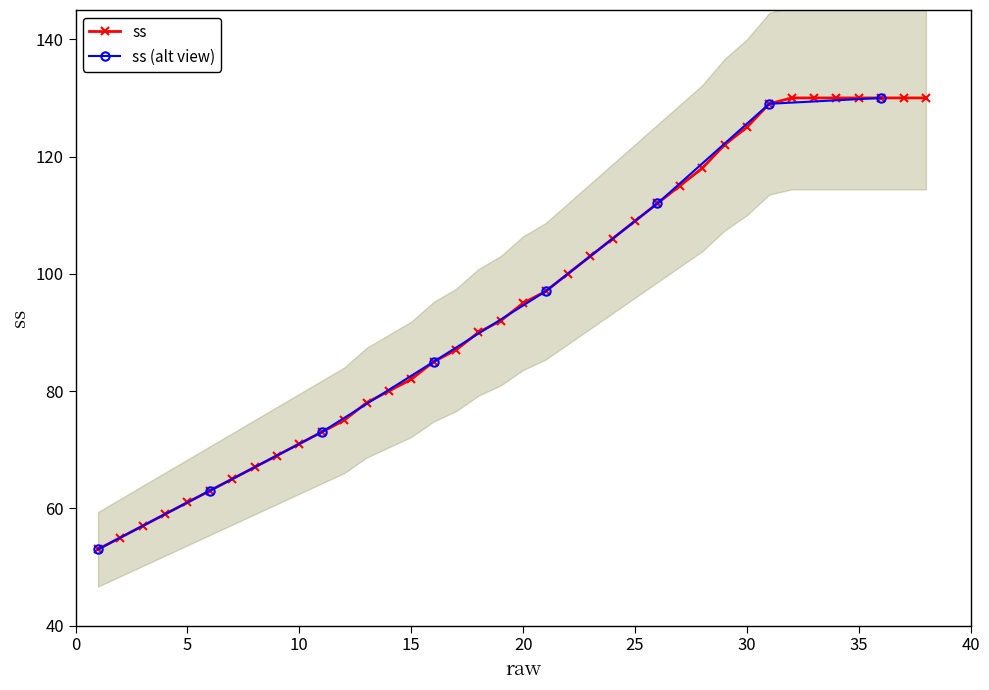

What is the maximum value shown in the chart?

130